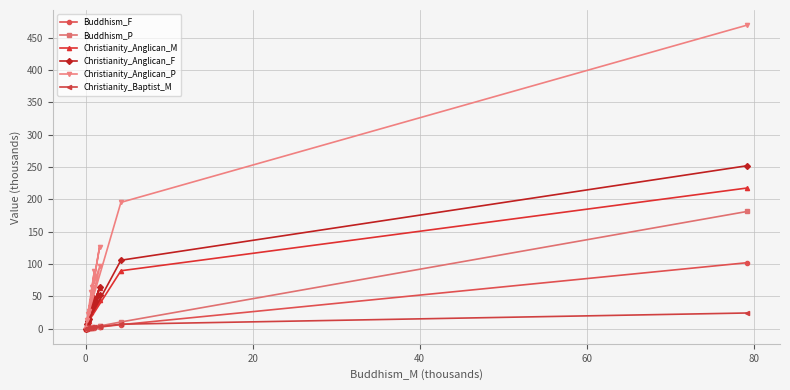

List the series in order of their peak value, lowest first.

Christianity_Baptist_M, Buddhism_F, Buddhism_P, Christianity_Anglican_M, Christianity_Anglican_F, Christianity_Anglican_P